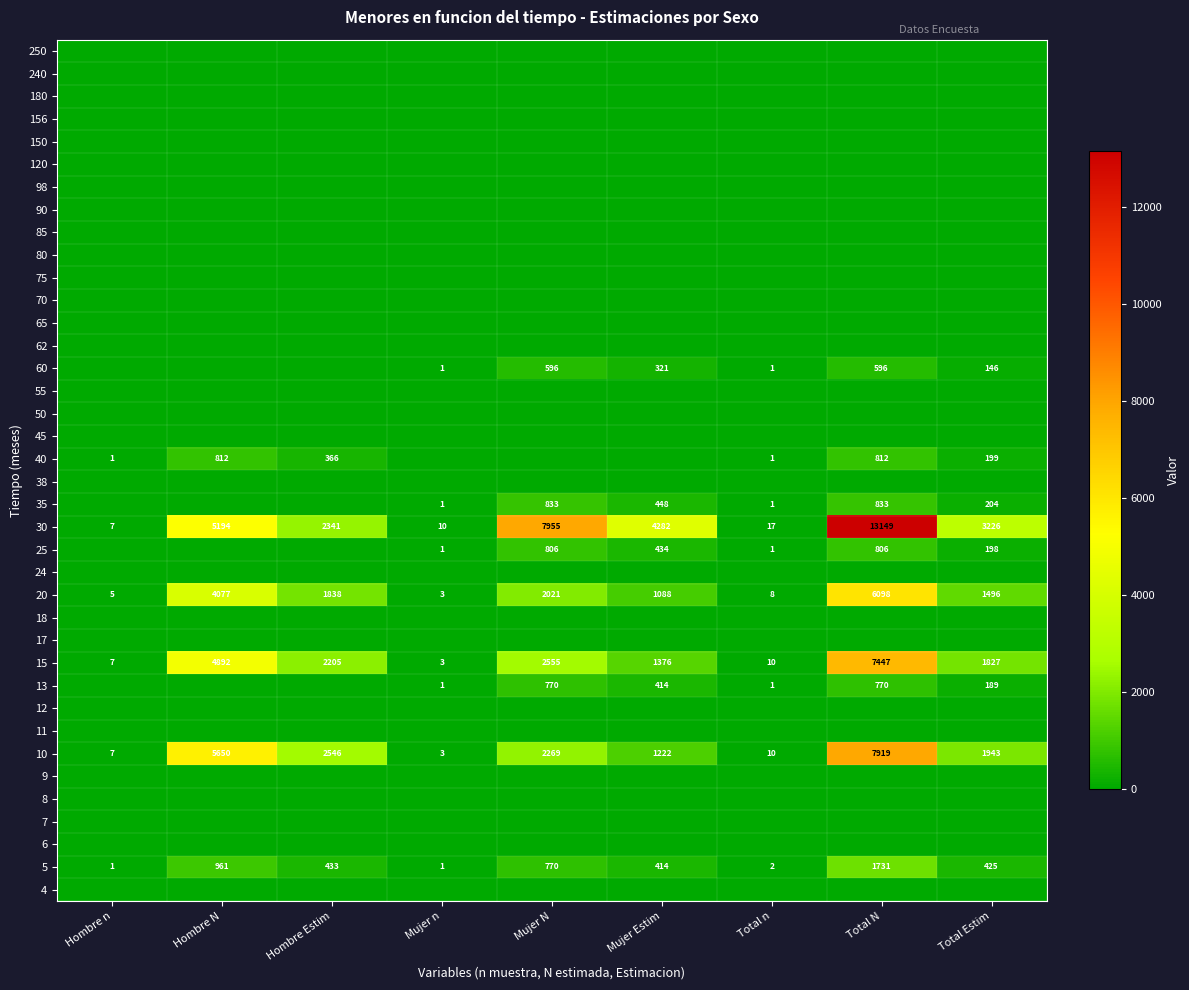

What is the lowest value of the 10 series?

3